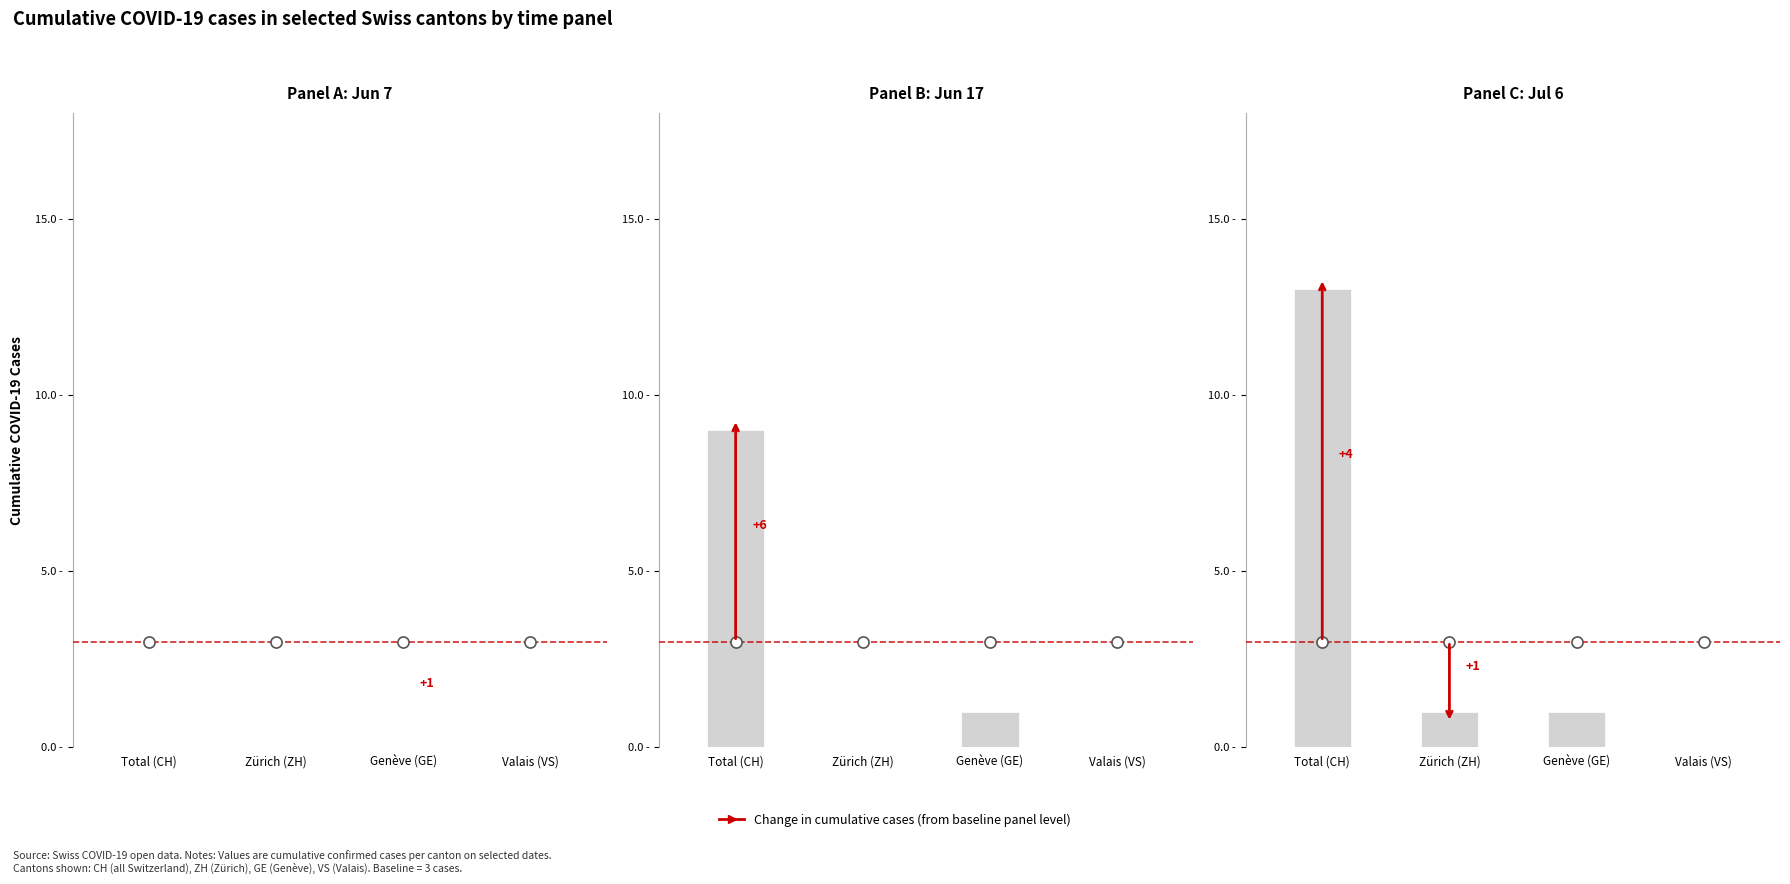

The value of ZH at 2020-07-06 is 0. True or false?

False